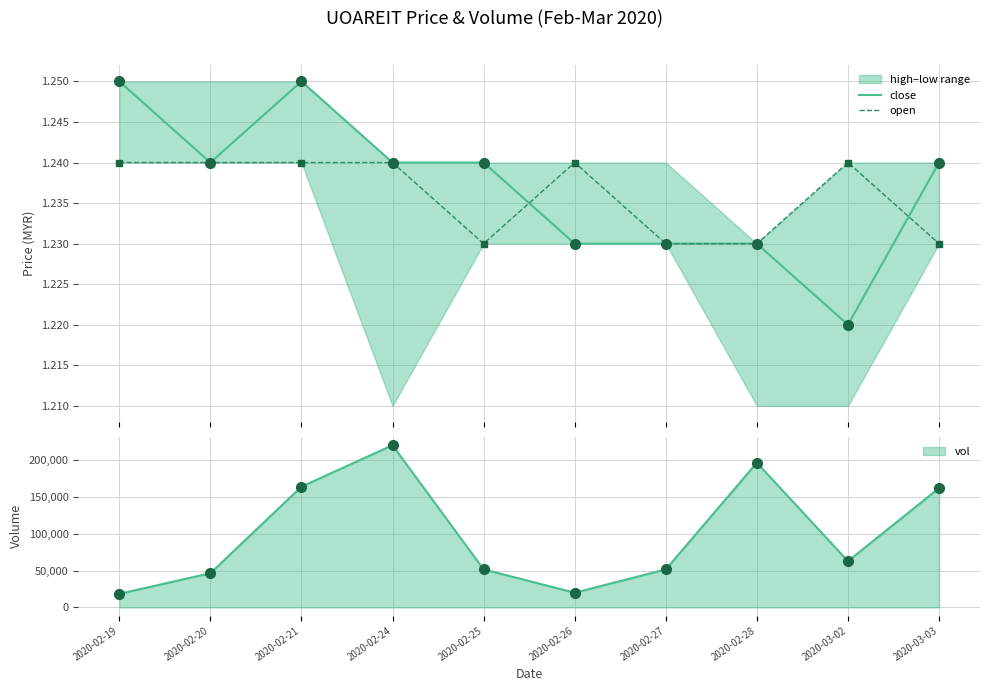

Which series reaches the maximum Y coordinate?

close